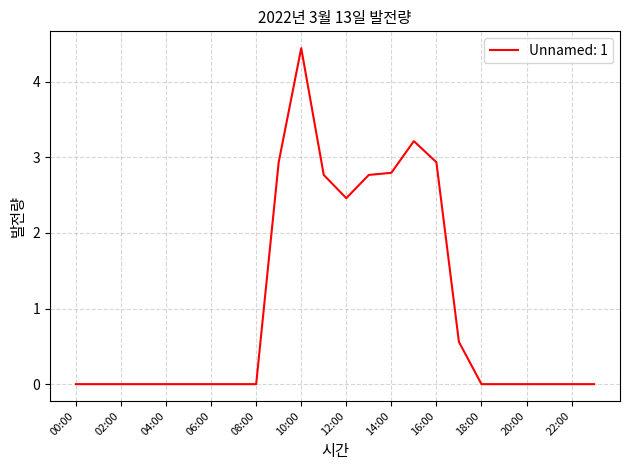

What is the difference between the maximum and minimum values?

4.4